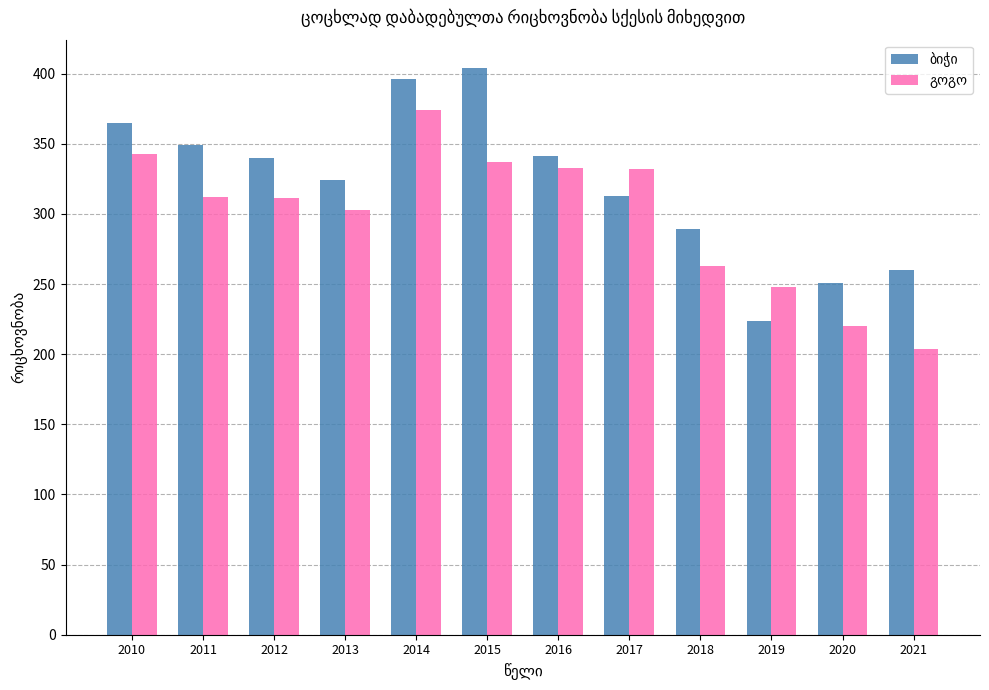

What is the total value across all series at 2019?

472